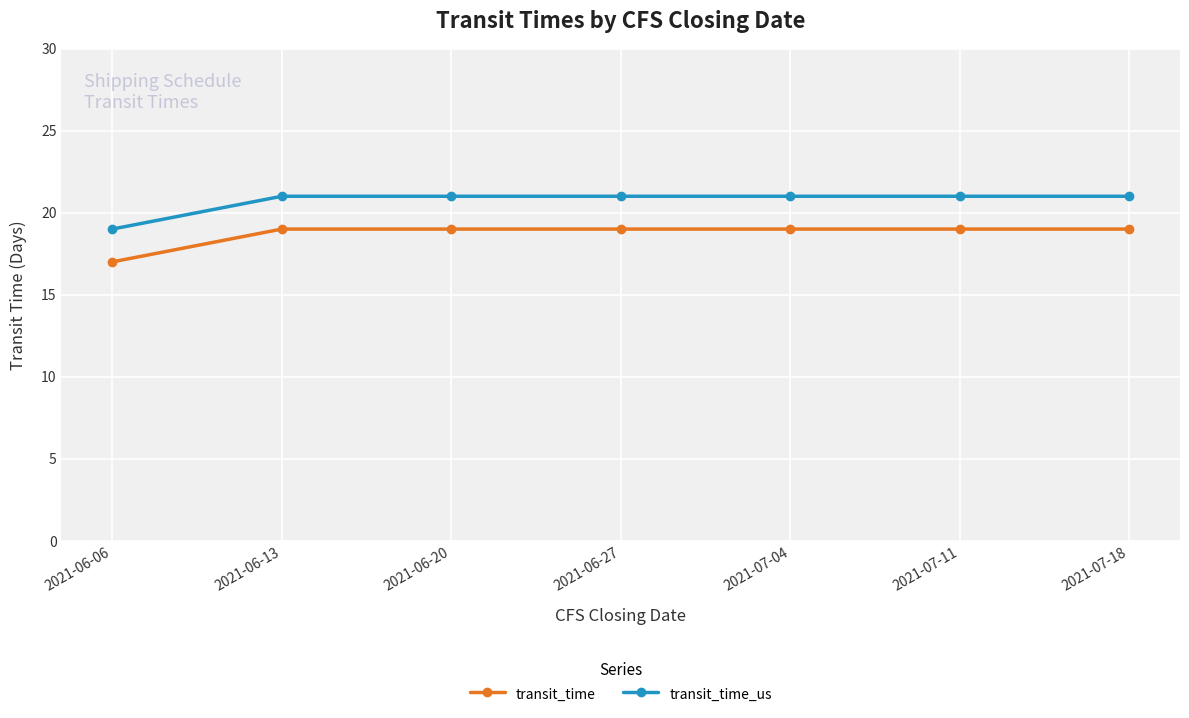

Reading right to left, extract all data points from this chart.

transit_time: 2021-07-18=19	2021-07-11=19	2021-07-04=19	2021-06-27=19	2021-06-20=19	2021-06-13=19	2021-06-06=17
transit_time_us: 2021-07-18=21	2021-07-11=21	2021-07-04=21	2021-06-27=21	2021-06-20=21	2021-06-13=21	2021-06-06=19